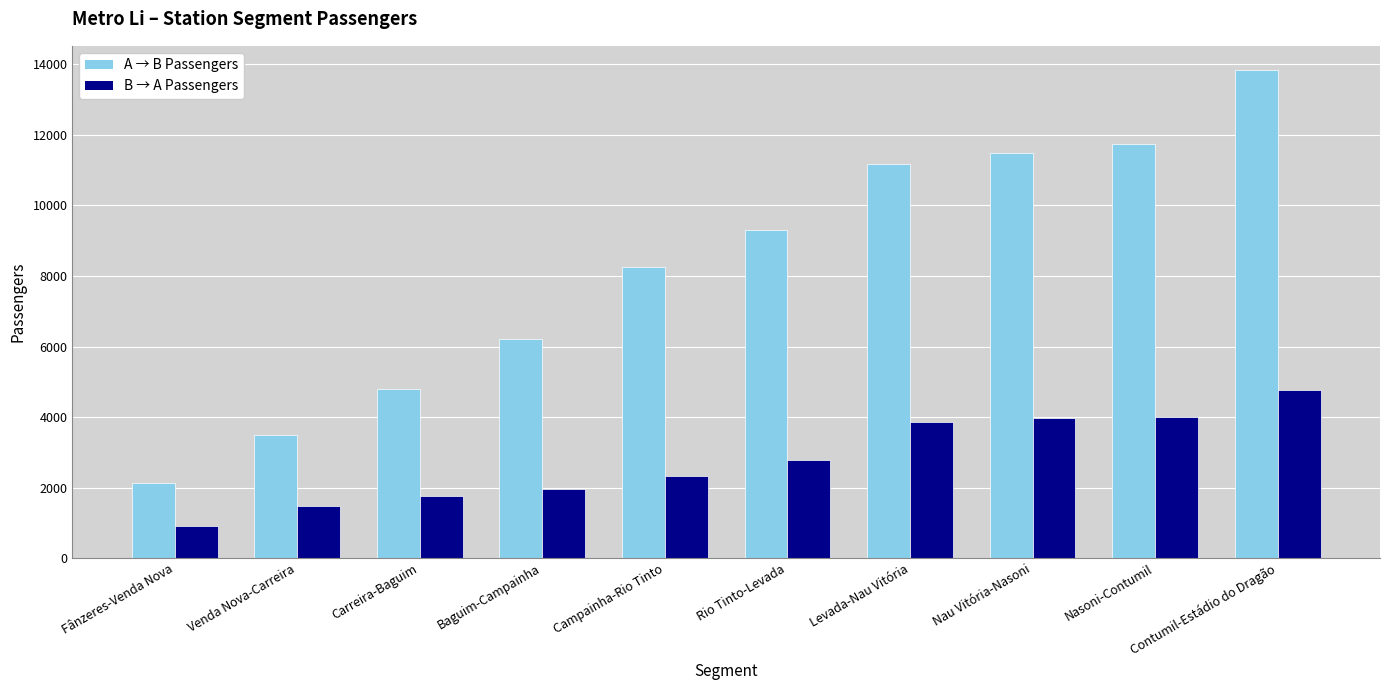

How many distinct data groups are displayed?

2